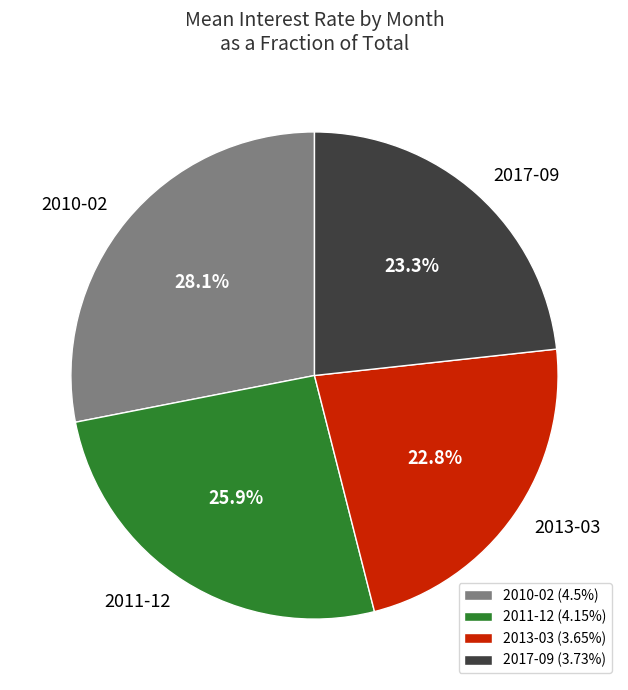

To the nearest percent, what is the difference between the largest and smallest slice percentages?

5%